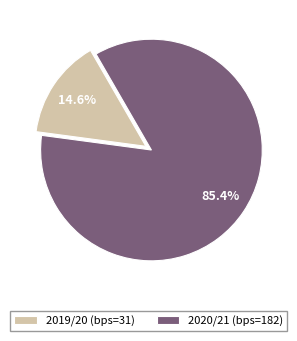

Which has a higher value, 2020/21 (bps=182) or 2019/20 (bps=31)?

2020/21 (bps=182)